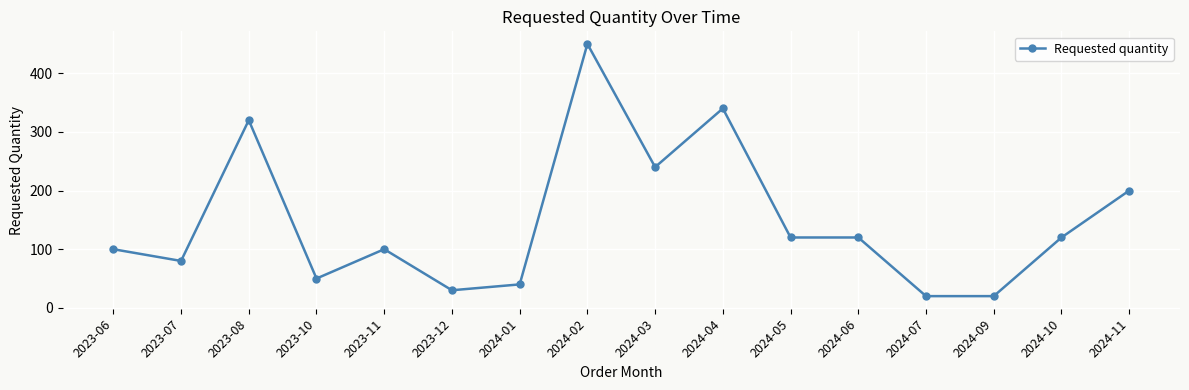

What is the difference between the values at 2024-02 and 2023-06?

350